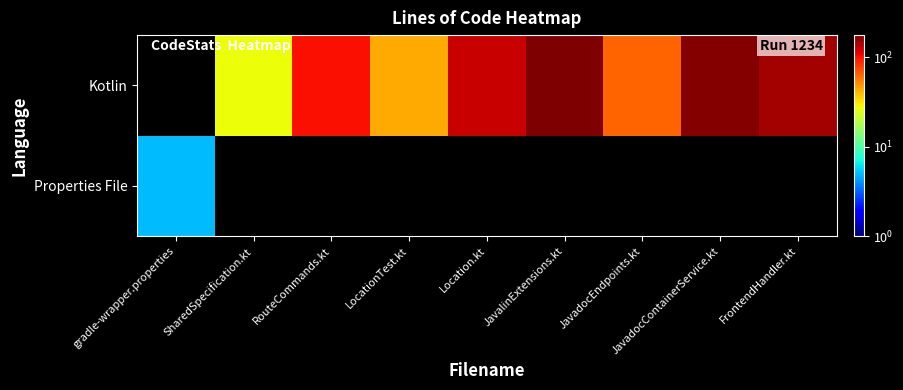

How many categories are shown in the chart?

9